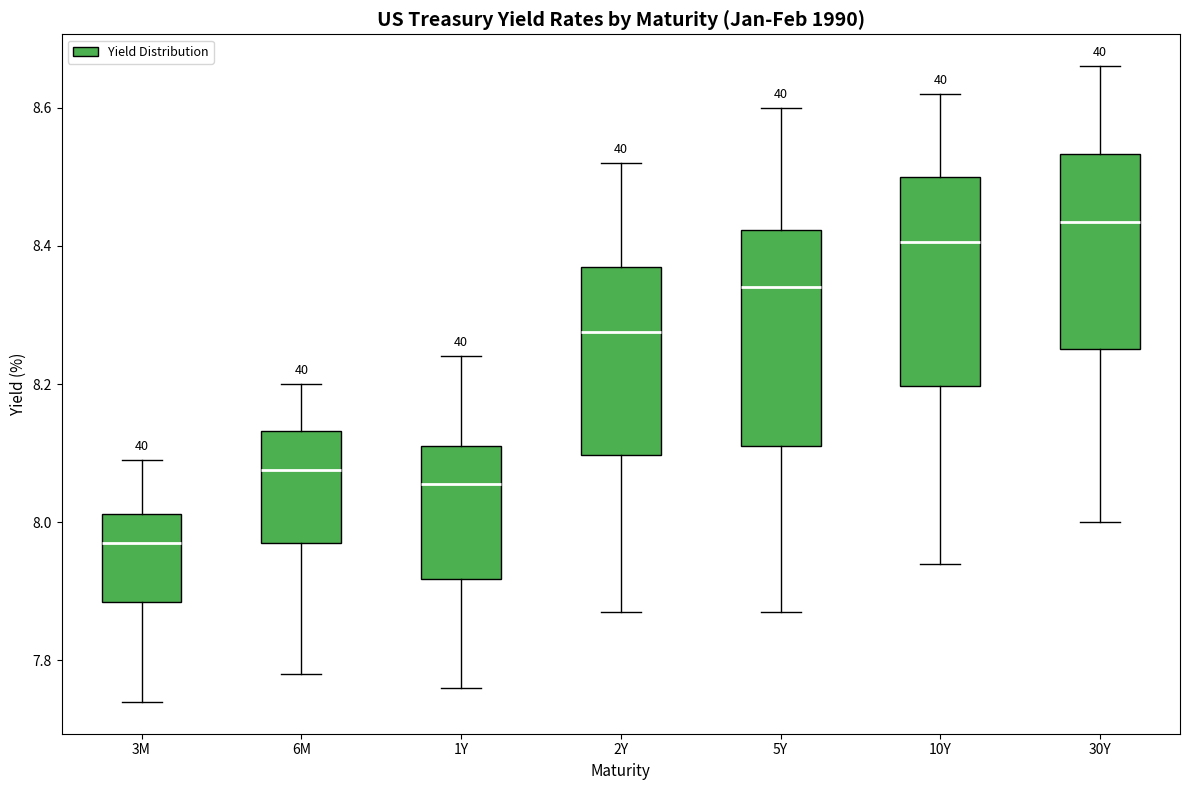

Reading left to right, transcribe this box plot: for each box, give where its median line is, the range the box spans, and where its two whiskers end, as read against the y-axis. The values are not printed on the chart, so give them approximately, as read against the axis.

3M: median 7.98, box 7.88 to 8.02, whiskers 7.74 to 8.10
6M: median 8.08, box 7.98 to 8.14, whiskers 7.78 to 8.20
1Y: median 8.06, box 7.92 to 8.12, whiskers 7.76 to 8.24
2Y: median 8.28, box 8.10 to 8.38, whiskers 7.88 to 8.52
5Y: median 8.34, box 8.12 to 8.42, whiskers 7.88 to 8.60
10Y: median 8.40, box 8.20 to 8.50, whiskers 7.94 to 8.62
30Y: median 8.44, box 8.26 to 8.54, whiskers 8.00 to 8.66